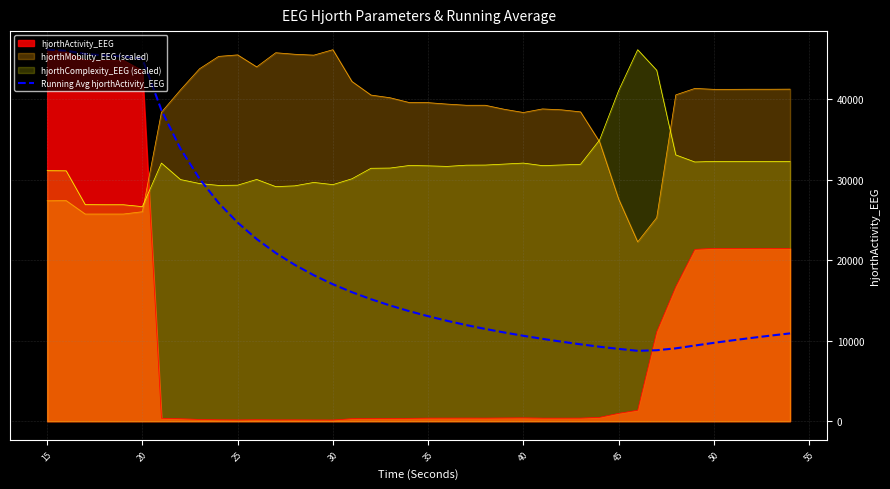

Which series has the largest range (max minus min)?

hjorthActivity_EEG